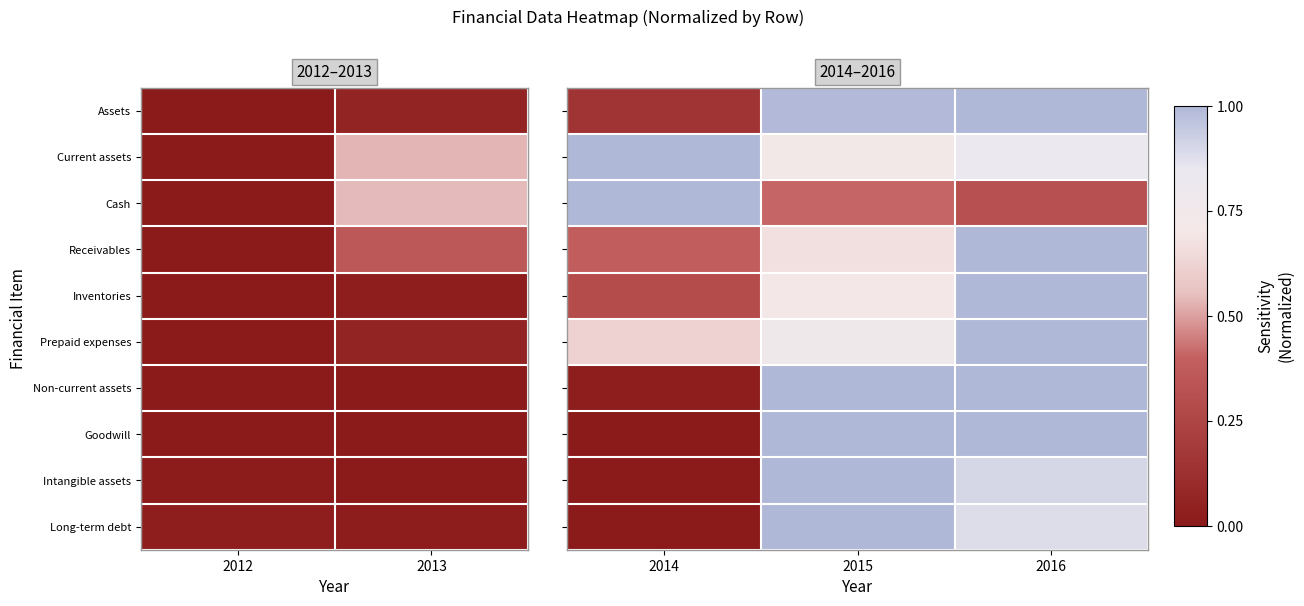

At 2015, list the series in order from largest to smallest.

Non-current assets, Goodwill, Intangible assets, Long-term debt, Assets, Prepaid expenses, Current assets, Inventories, Receivables, Cash